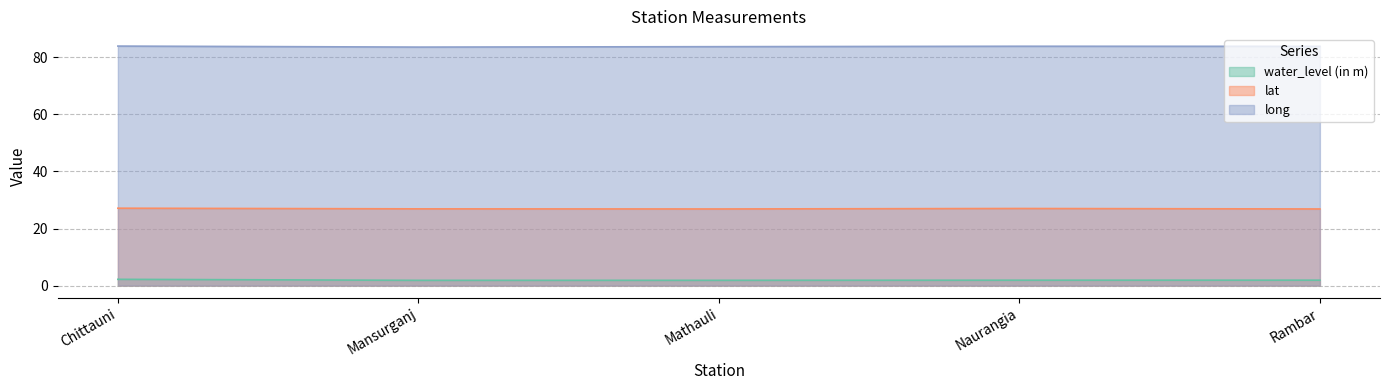

At which category is the sum across all series the highest?

Chittauni